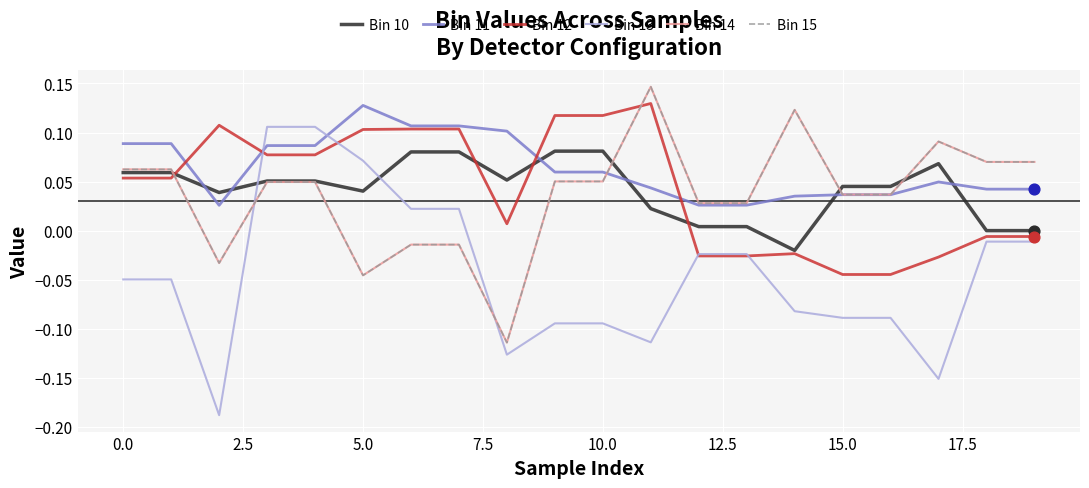

Does the chart have visible grid lines?

Yes